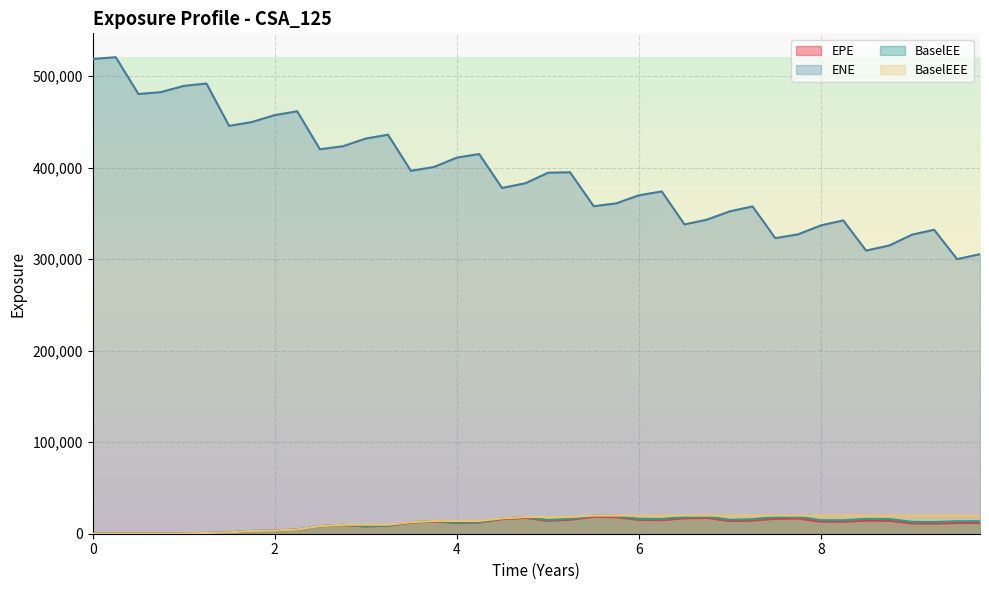

Which series has the largest total across all categories?

ENE